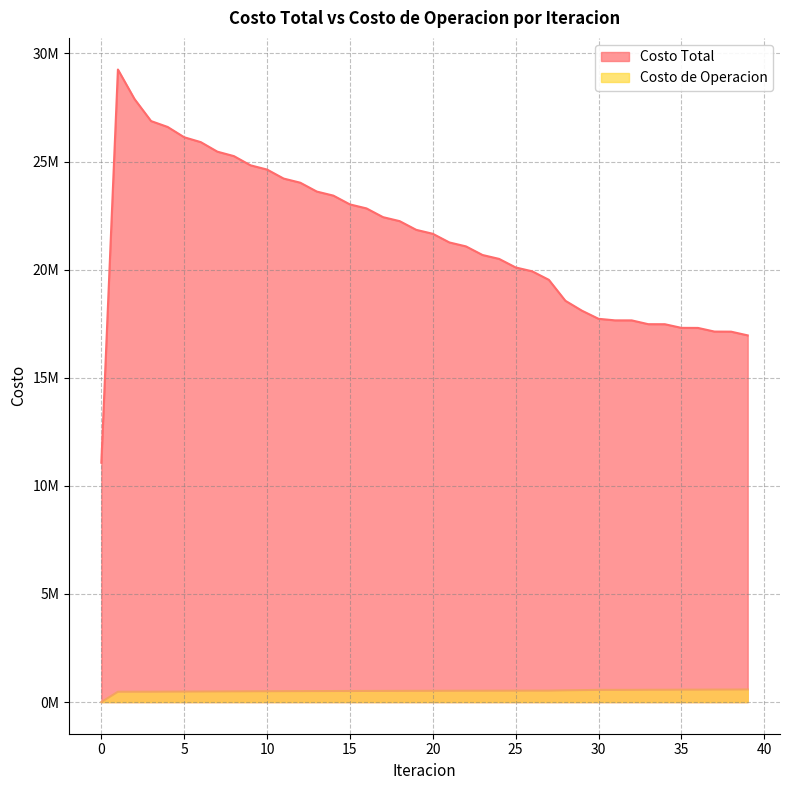

True or false: Costo de Operacion and Costo Total intersect in this chart.

False